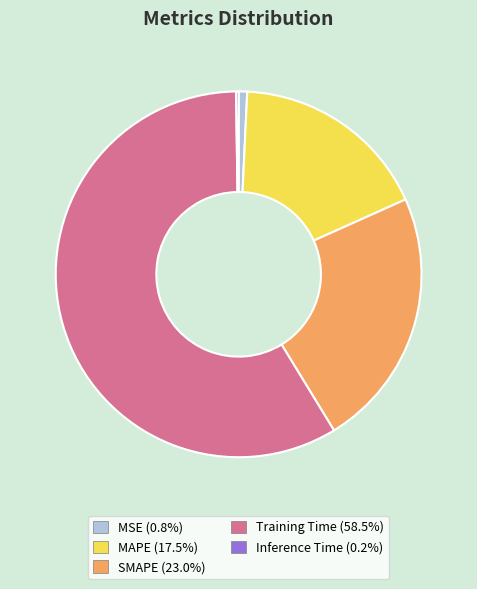

Is there a majority slice in this chart?

Yes